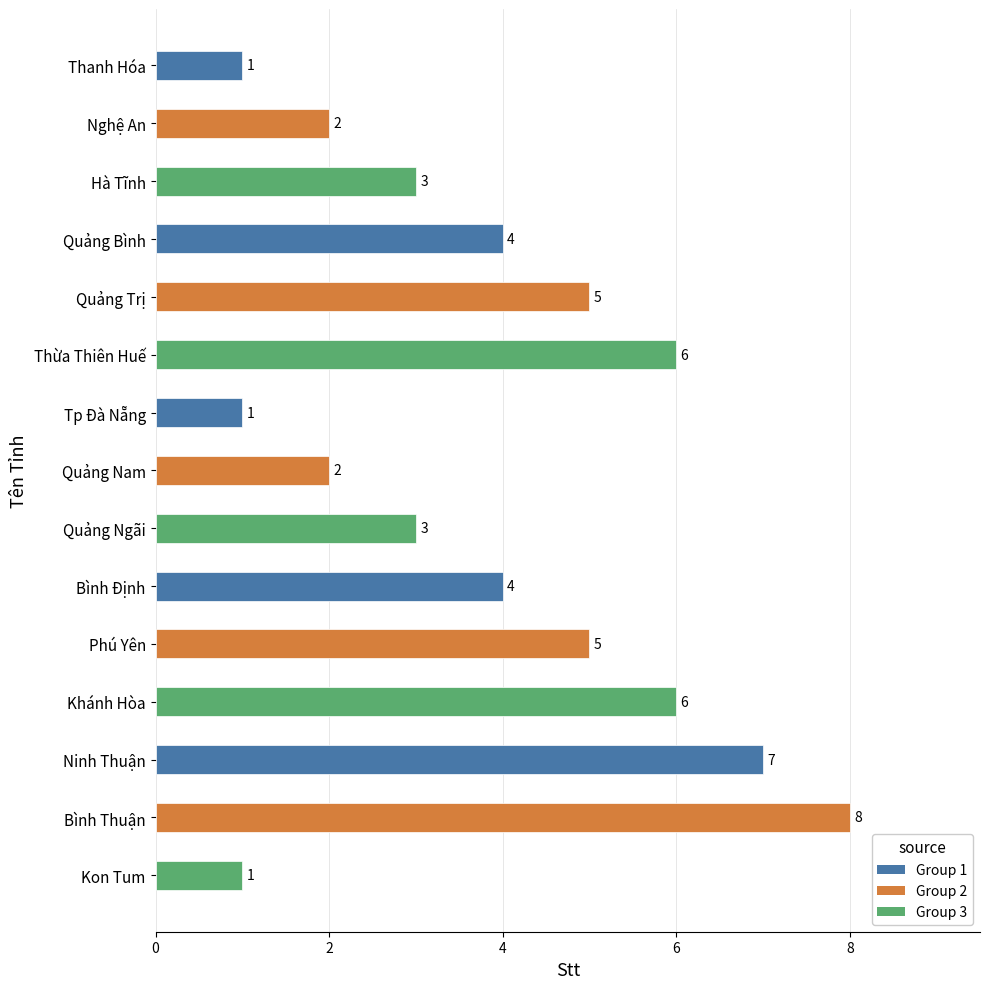

Reading bottom to top, what are all the values shown in this chart?

Kon Tum=1	Bình Thuận=8	Ninh Thuận=7	Khánh Hòa=6	Phú Yên=5	Bình Định=4	Quảng Ngãi=3	Quảng Nam=2	Tp Đà Nẵng=1	Thừa Thiên Huế=6	Quảng Trị=5	Quảng Bình=4	Hà Tĩnh=3	Nghệ An=2	Thanh Hóa=1